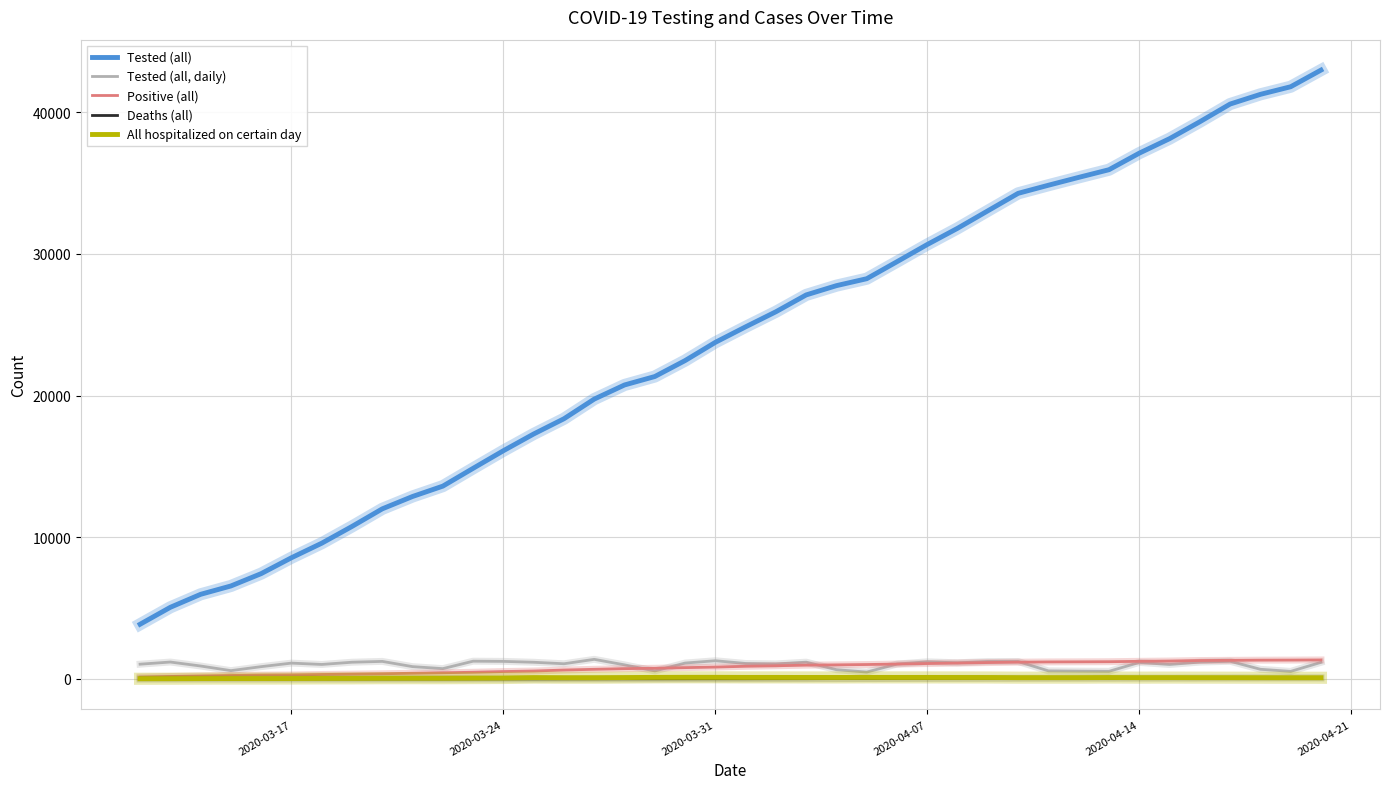

Rank the series by their maximum value, from highest to lowest.

Tested (all), Tested (all, daily), Positive (all), All hospitalized on certain day, Deaths (all)